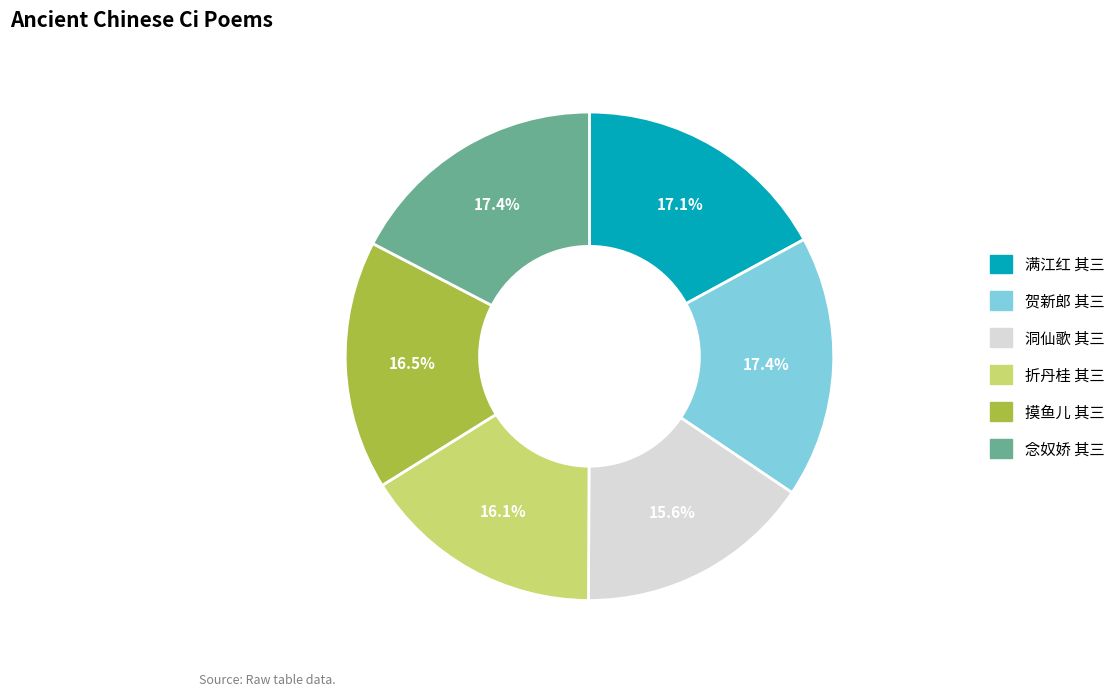

Is there any slice that represents more than half of the pie?

No